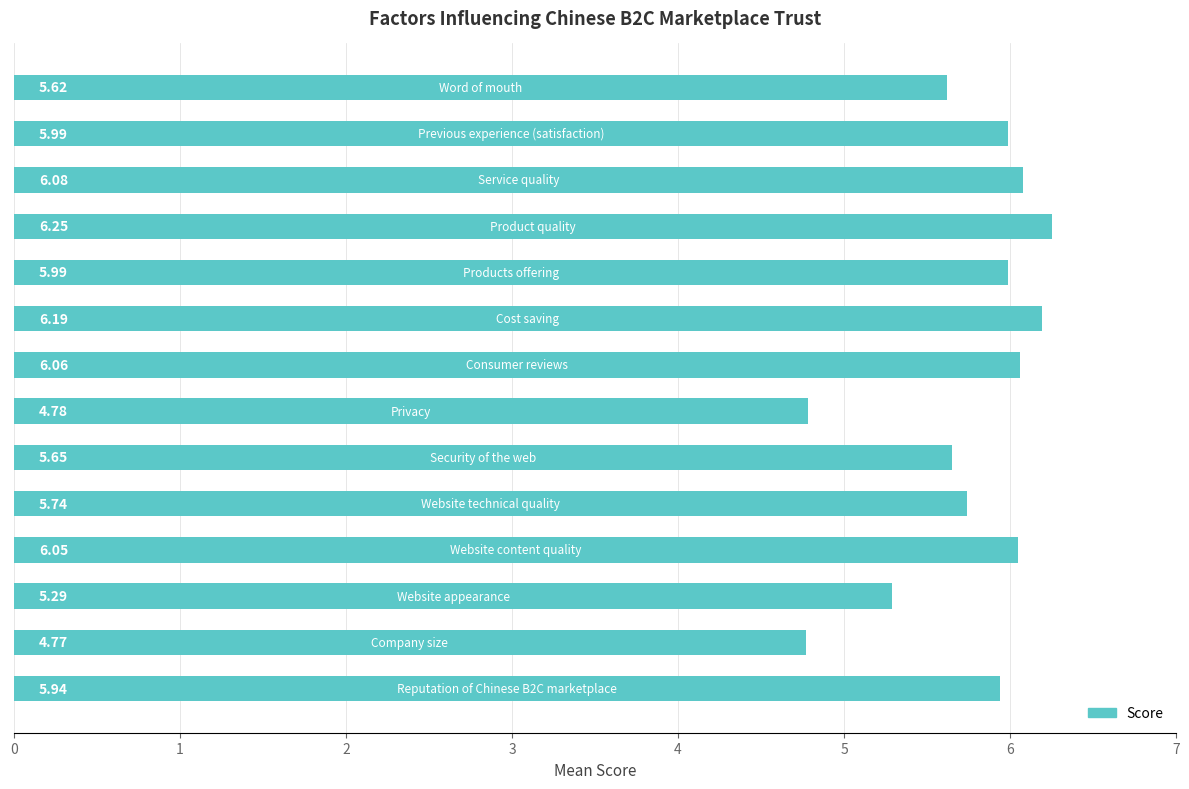

What is the difference between the second highest and second lowest values?

1.4